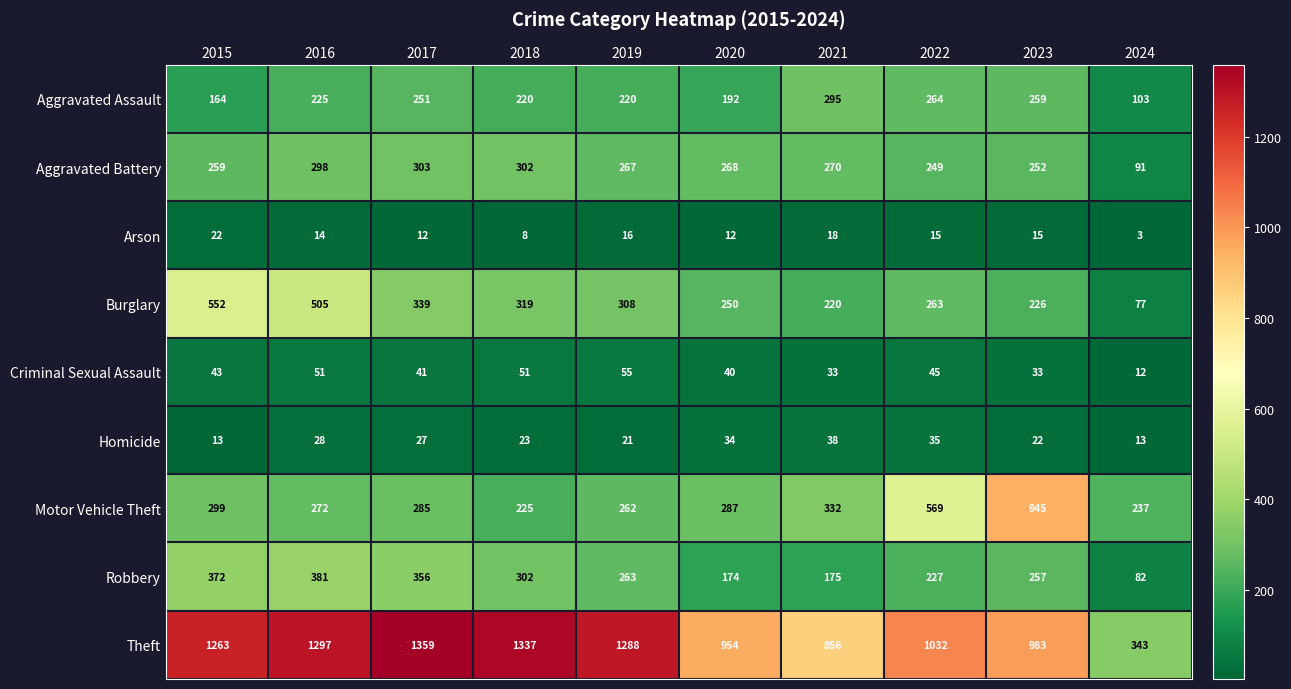

Which series changed the most between 2017 and 2022?

Theft